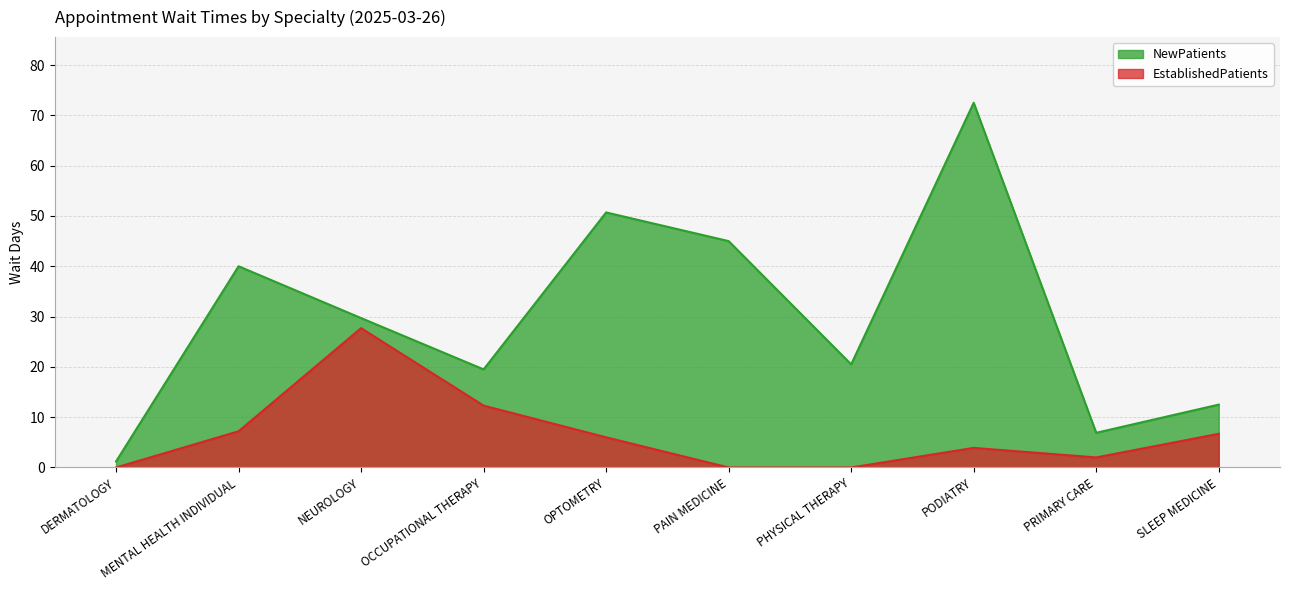

Rank the series at SLEEP MEDICINE from highest to lowest value.

NewPatients, EstablishedPatients